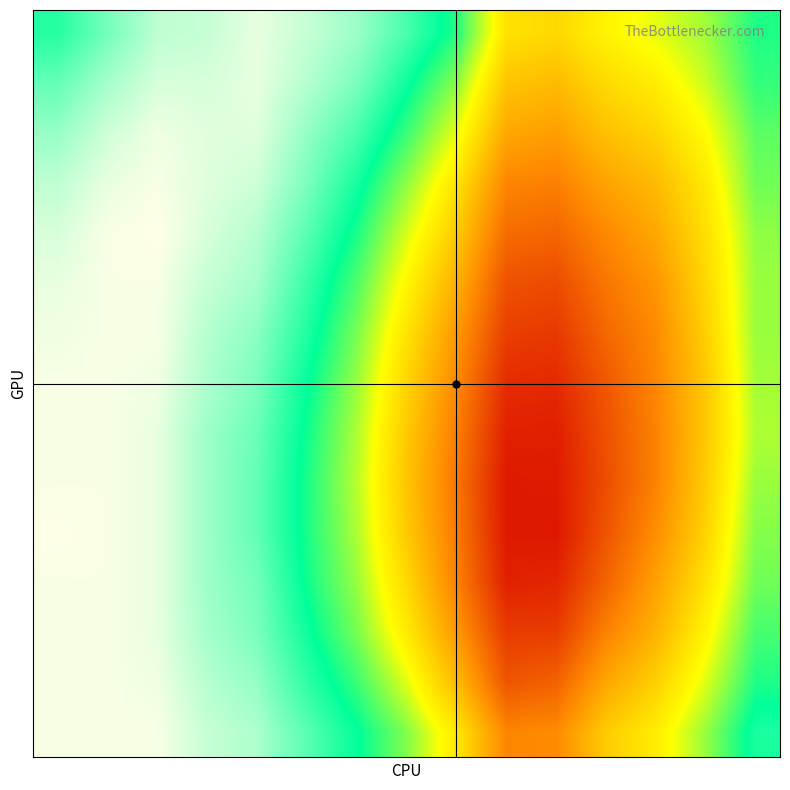

At how many categories does at least one series exceed 0?

15